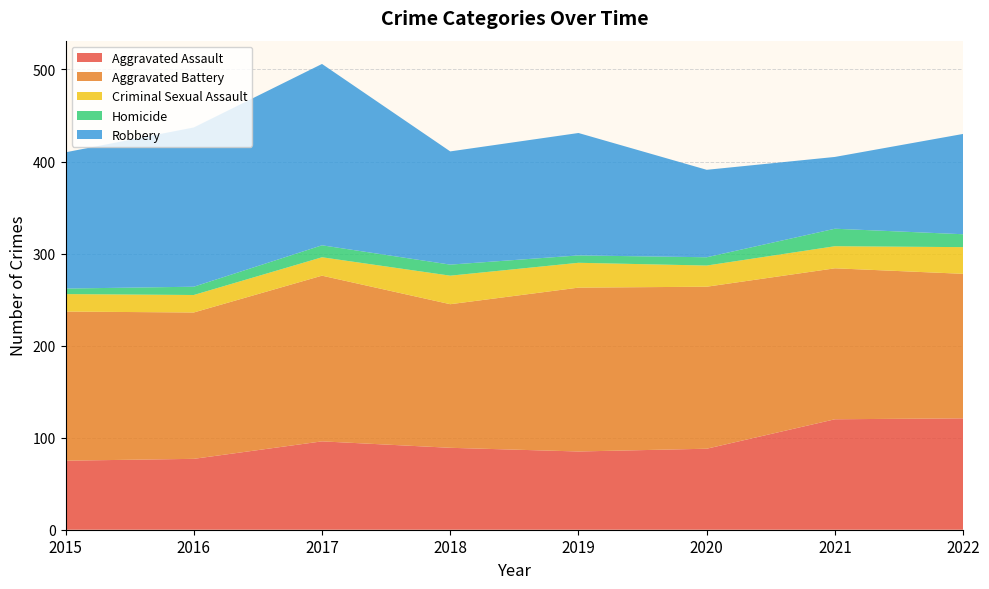

Reading left to right, list all the values displayed in this chart.

Aggravated Assault: 2015=75	2016=77	2017=96	2018=89	2019=85	2020=88	2021=120	2022=121
Aggravated Battery: 2015=162	2016=159	2017=180	2018=156	2019=178	2020=176	2021=164	2022=157
Criminal Sexual Assault: 2015=19	2016=19	2017=20	2018=31	2019=27	2020=23	2021=24	2022=29
Homicide: 2015=6	2016=9	2017=13	2018=12	2019=8	2020=9	2021=19	2022=14
Robbery: 2015=148	2016=173	2017=197	2018=123	2019=133	2020=95	2021=78	2022=109